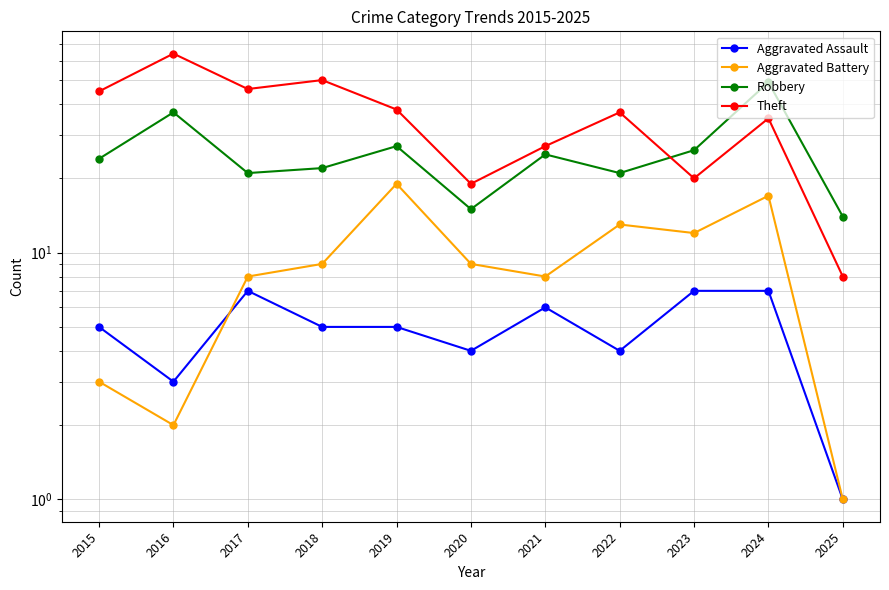

True or false: Theft and Aggravated Battery intersect in this chart.

False